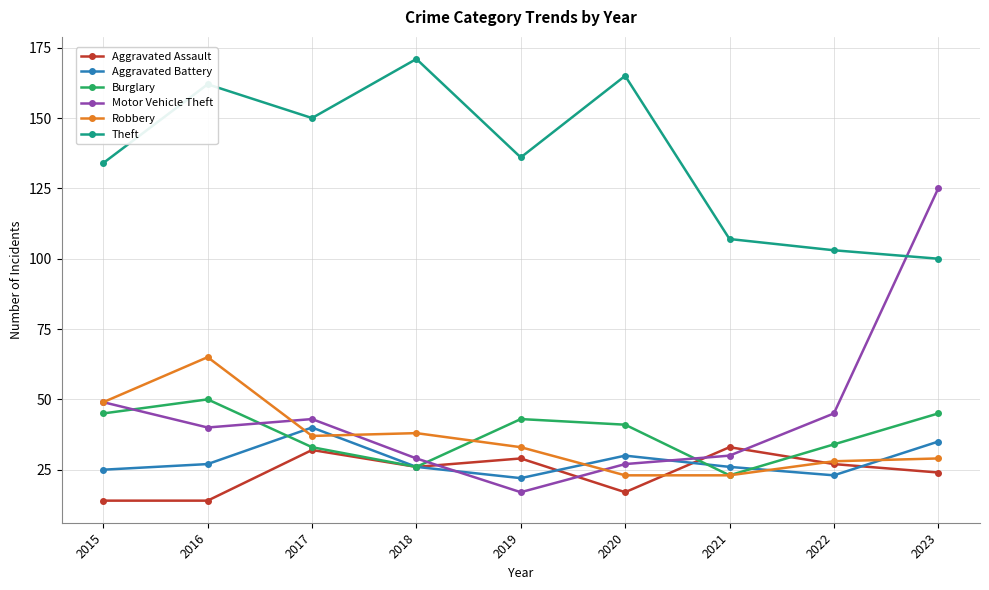

What is the difference between the maximum and minimum values in the Theft series?

71